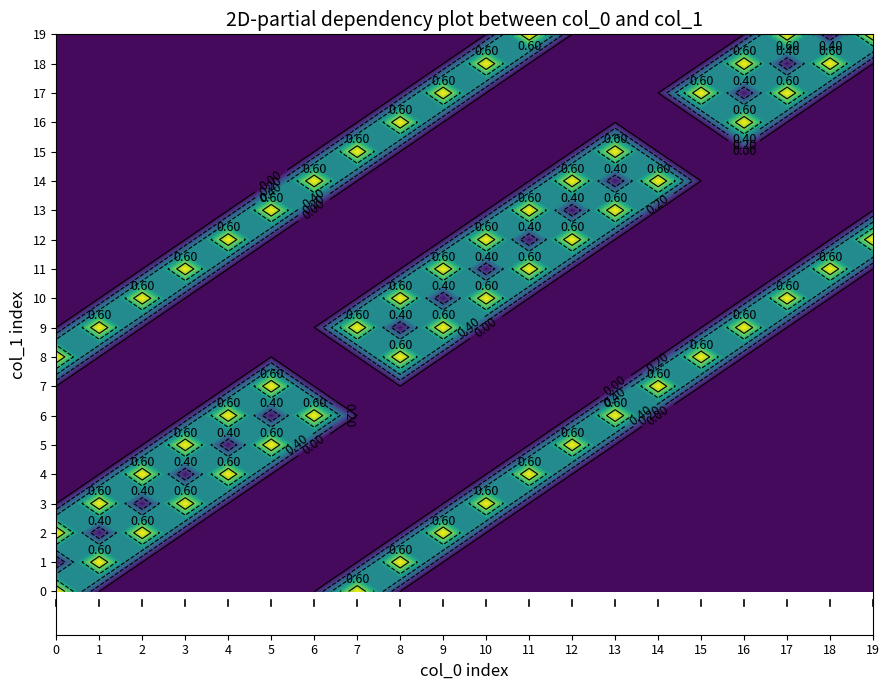

What is the sum of all 15 values?

2